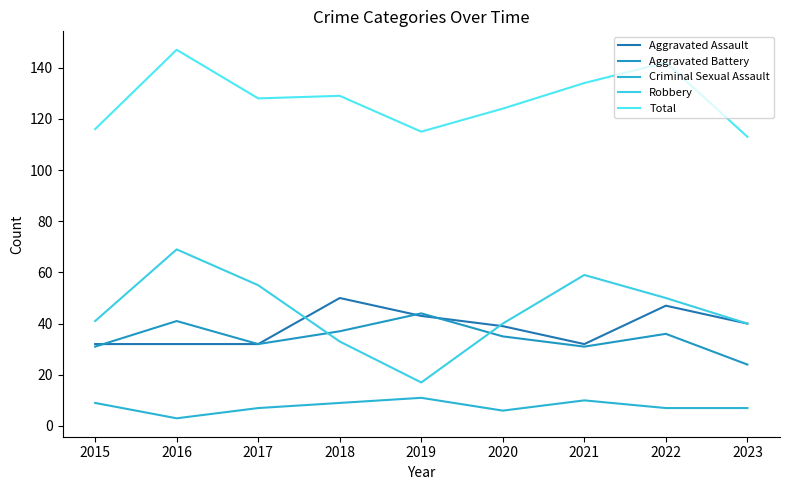

True or false: Aggravated Assault and Total cross at least once.

False